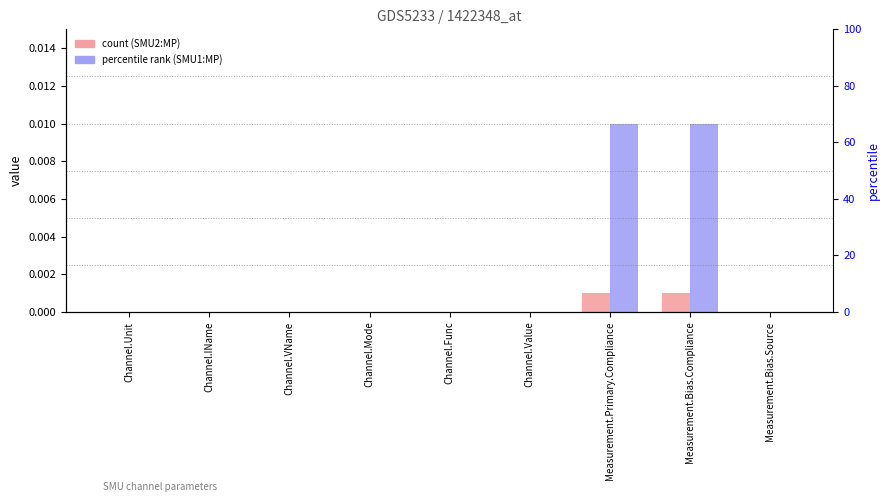

Which series has the widest spread of values?

SMU1:MP